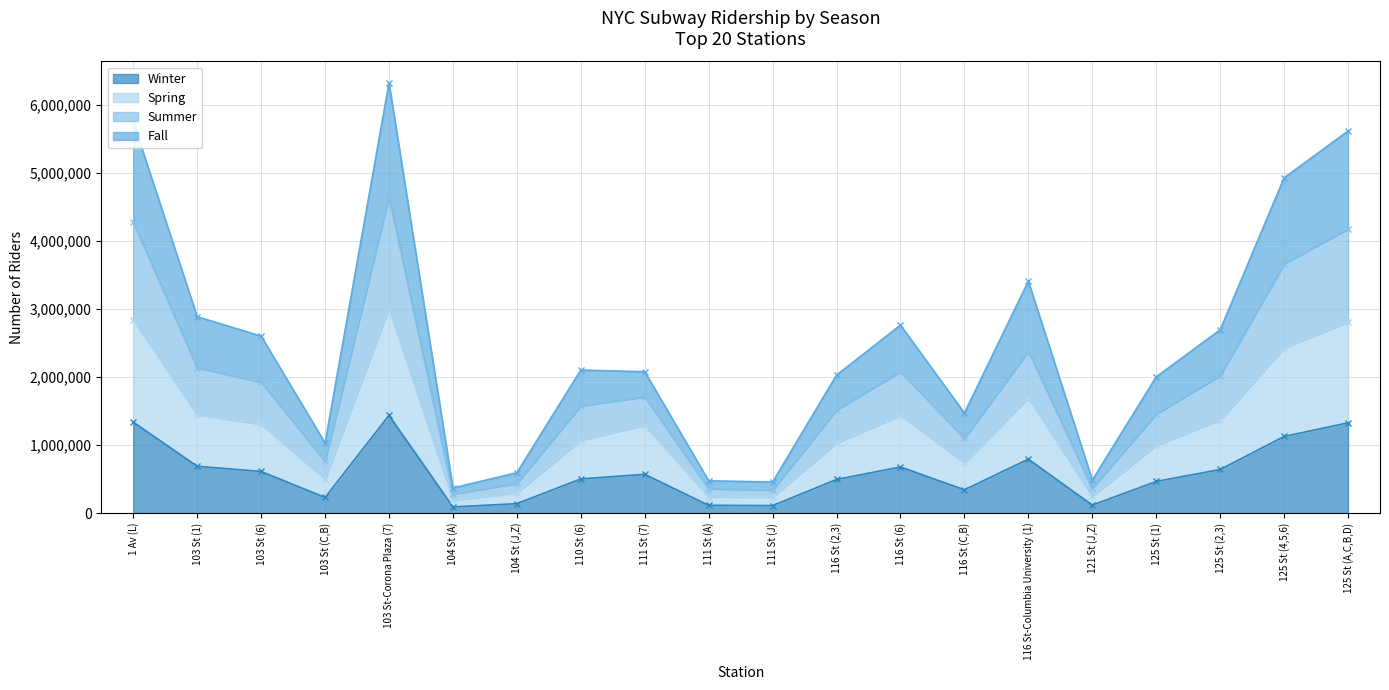

How many interior local peaks does the Fall series have?

4